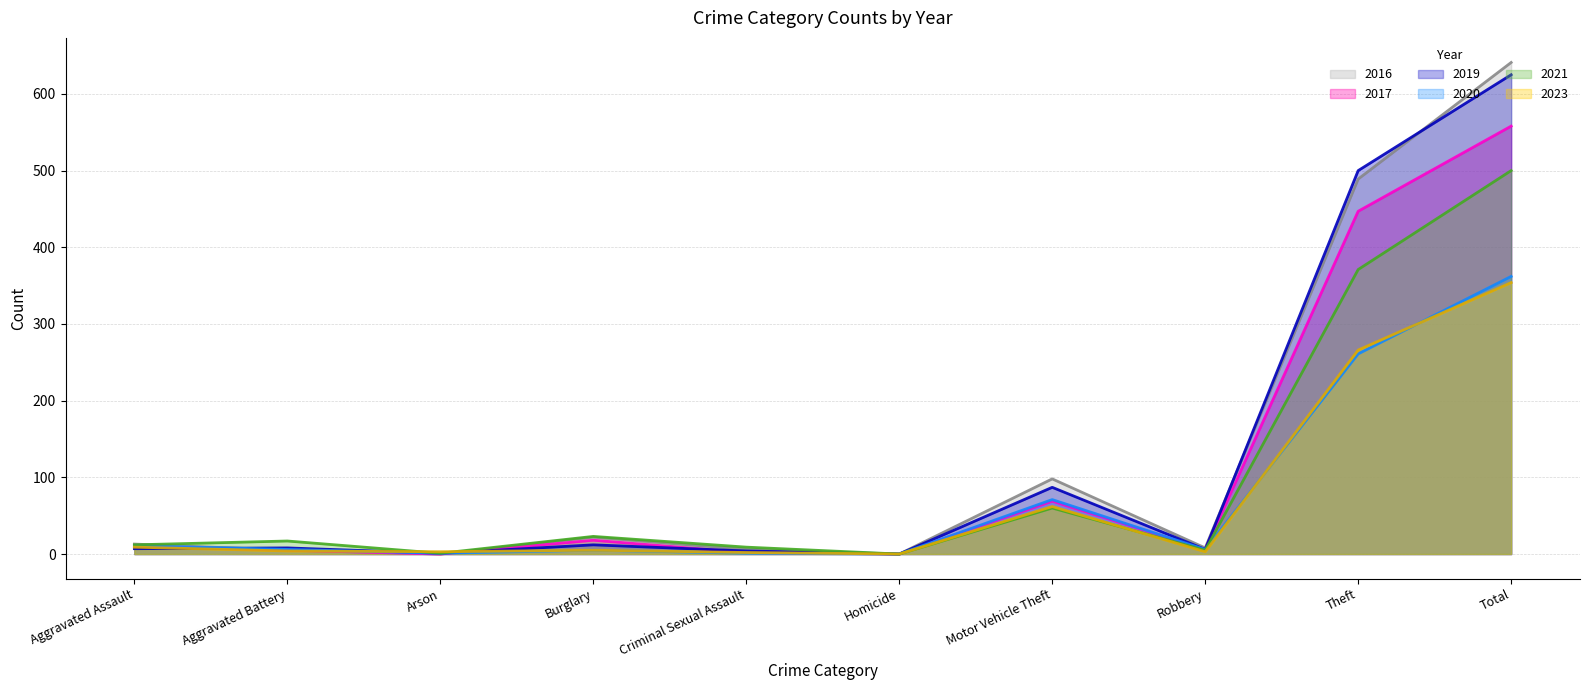

Read the 2023 value at Robbery, to the nearest 5.

5